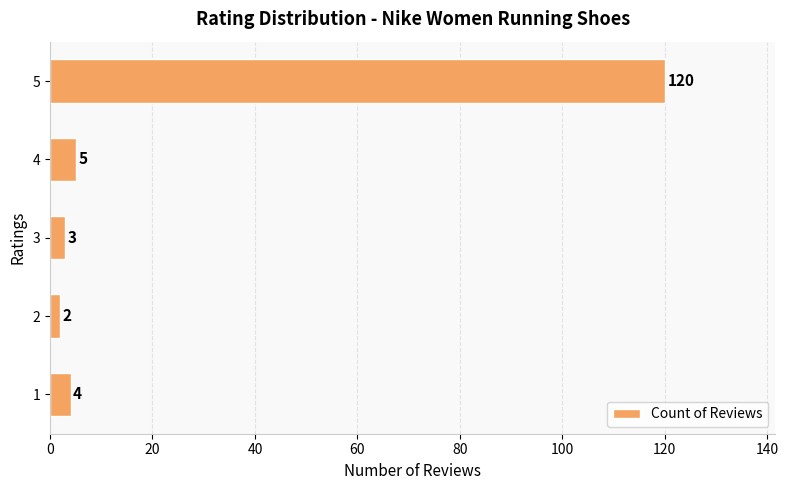

Reading bottom to top, transcribe all the data shown in this chart.

1=4	2=2	3=3	4=5	5=120